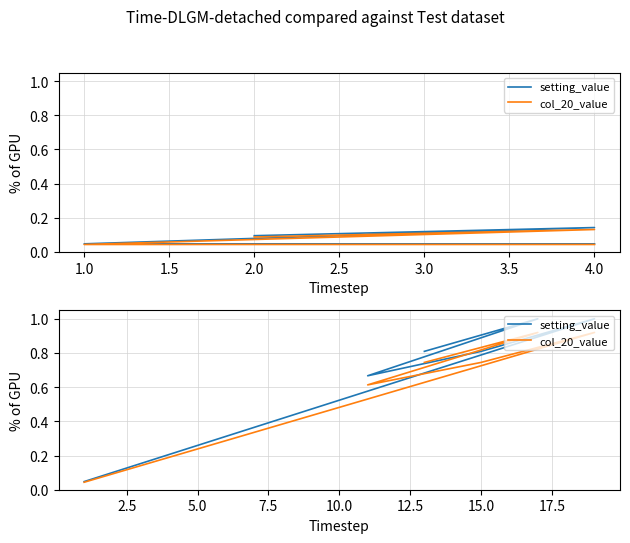

Which category has the highest value in the col_20_value series?

1.0